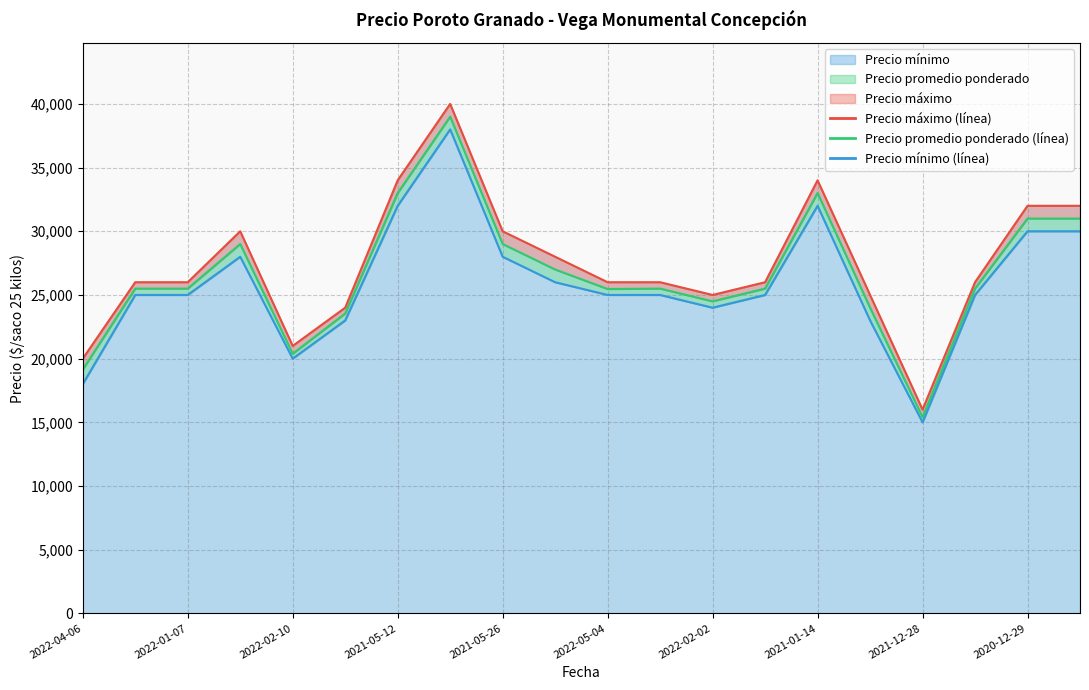

At which category does Precio promedio ponderado reach its first local peak?

2021-03-24